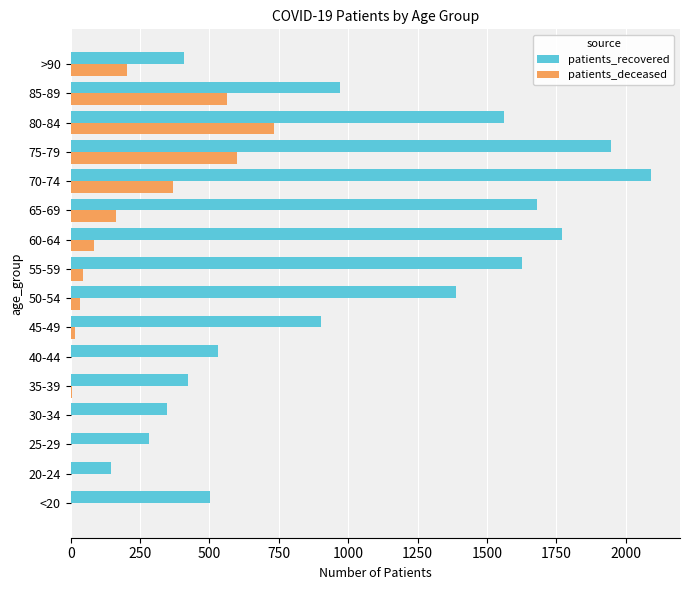

Which series changed the most between 25-29 and 60-64?

patients_recovered